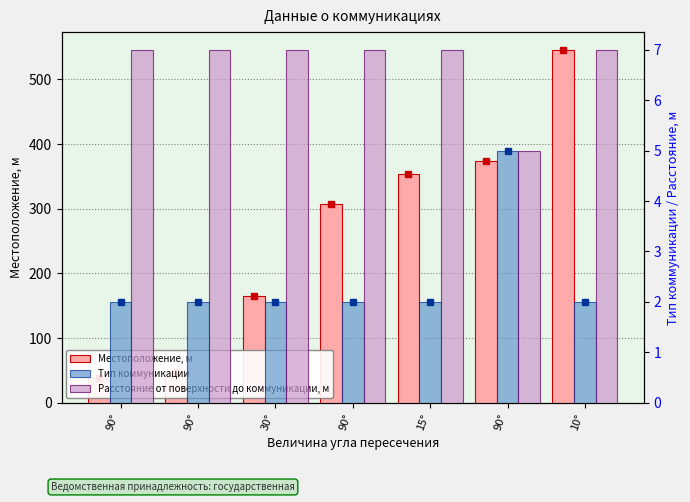

Rank the series at 90° from highest to lowest value.

Местоположение, м, Расстояние от поверхности до коммуникации, м, Тип коммуникации